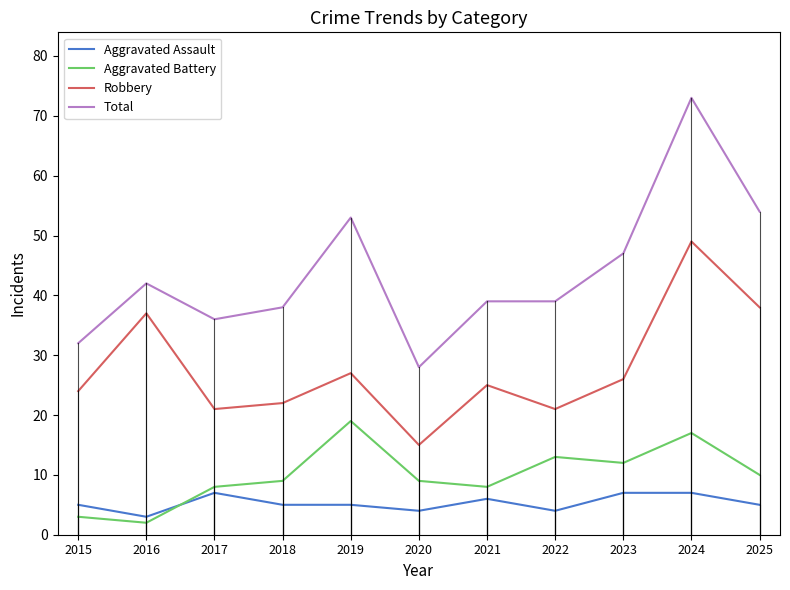

What is the spread (max minus min) of values at 2024?

66